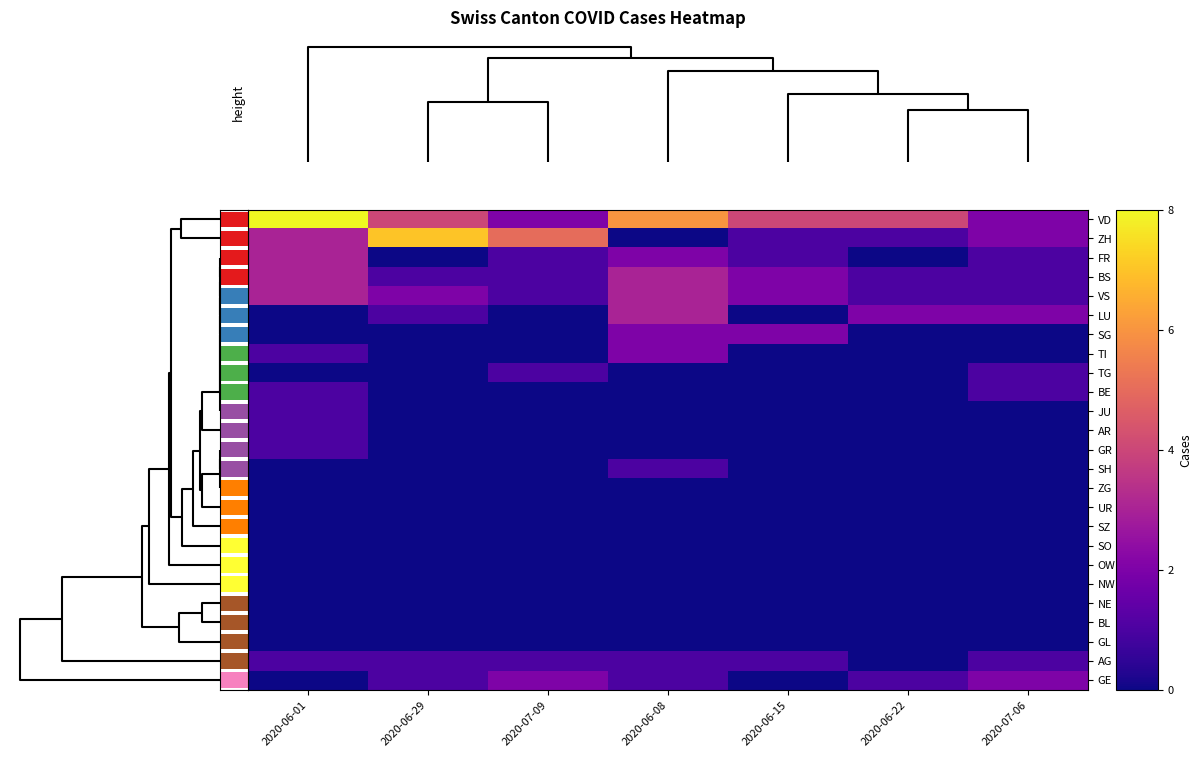

At which category is the sum across all series the highest?

2020-06-01